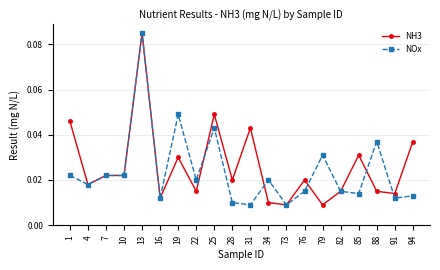

True or false: NH3 has more than 2 points higher than both neighbors.

True